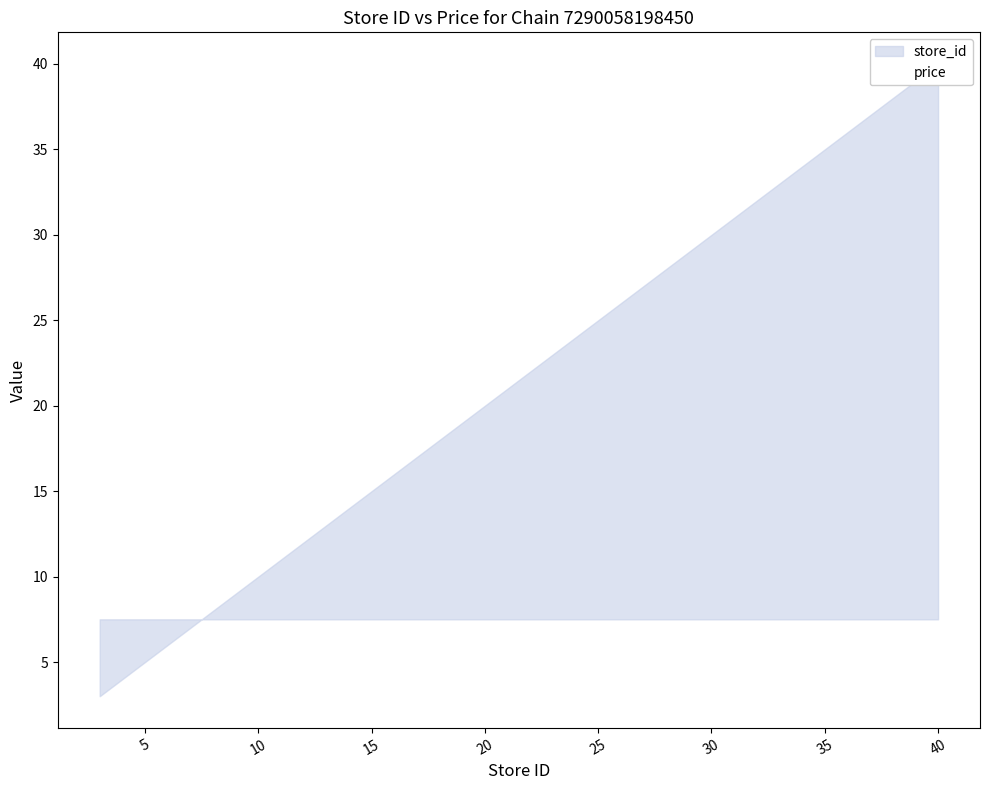

How many lines are shown in the chart?

2